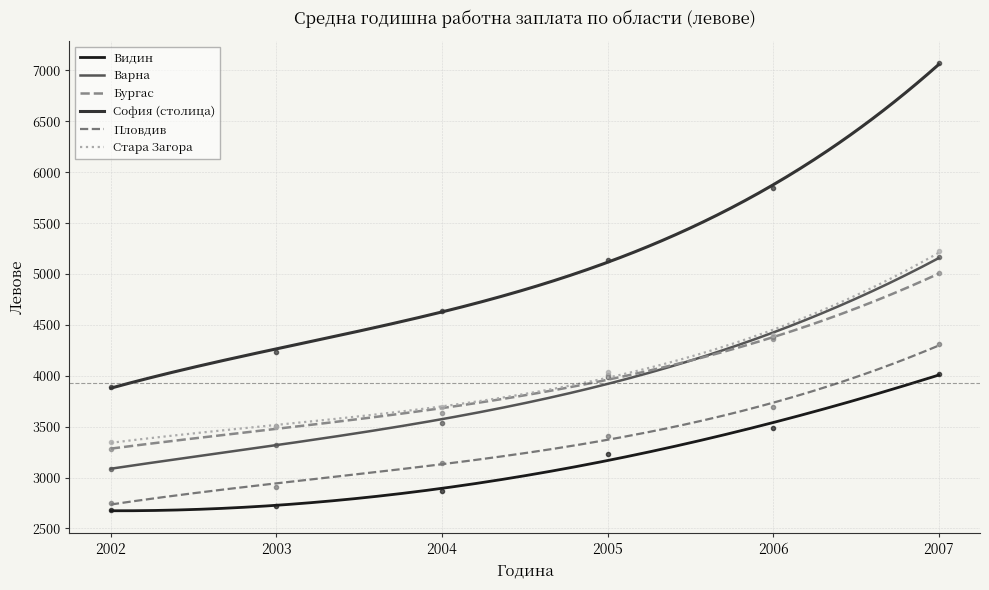

What are all the series names shown in the legend?

Видин, Варна, Бургас, София (столица), Пловдив, Стара Загора